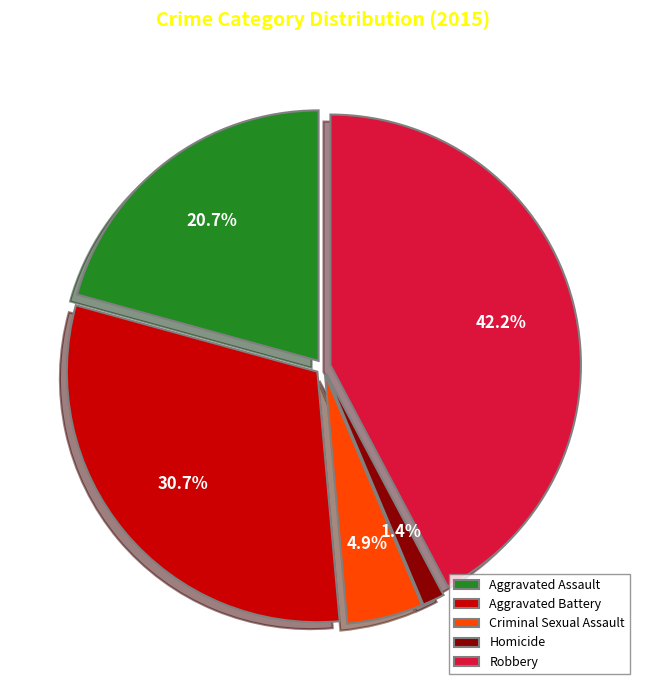

To the nearest percent, what is the difference between the Homicide and Aggravated Assault slice percentages?

19%